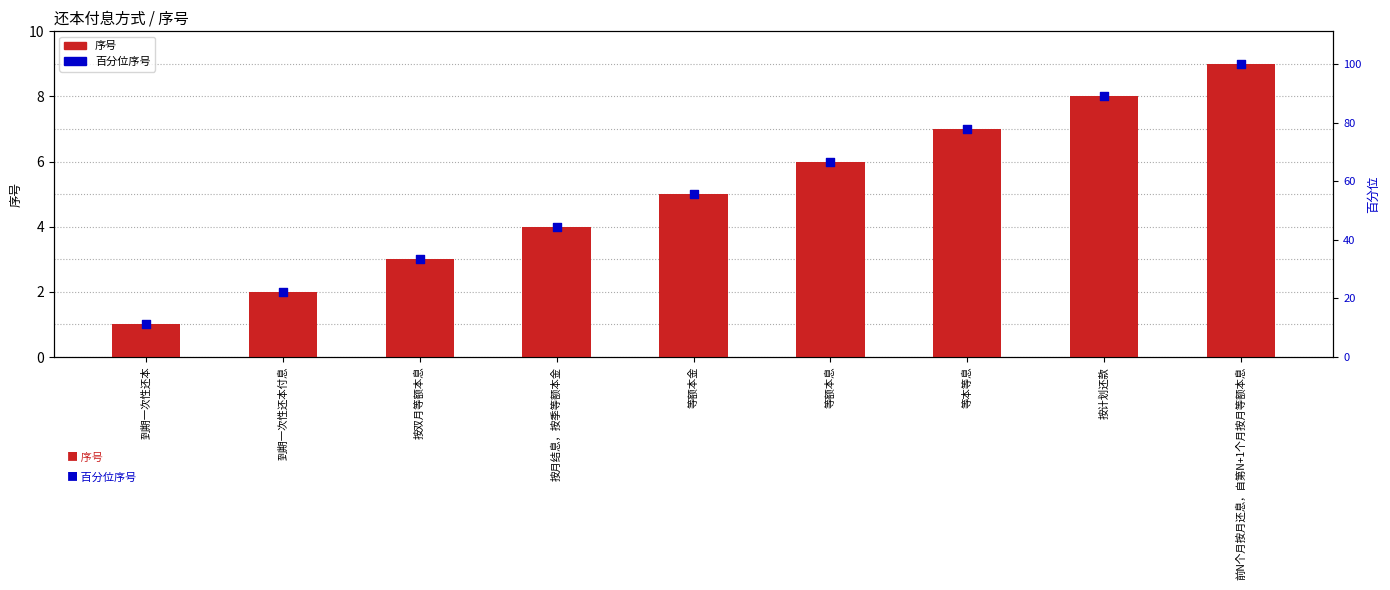

At how many categories does at least one series exceed 15?

8